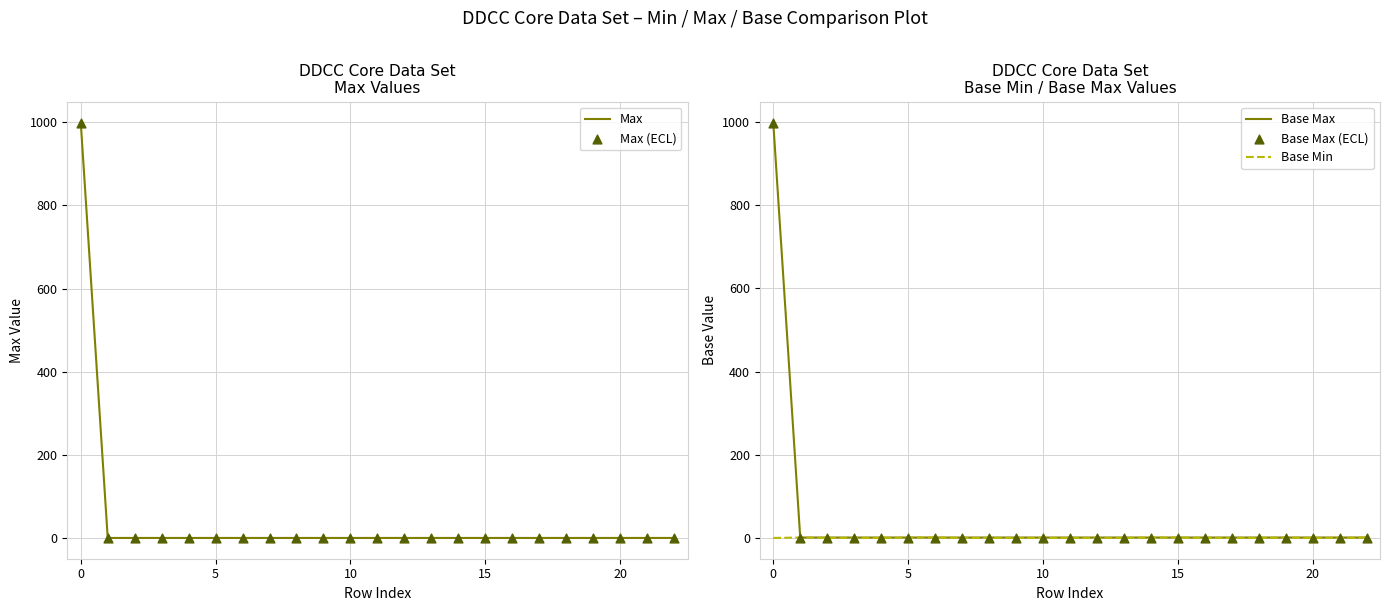

Which series has the widest spread of Y values?

Max